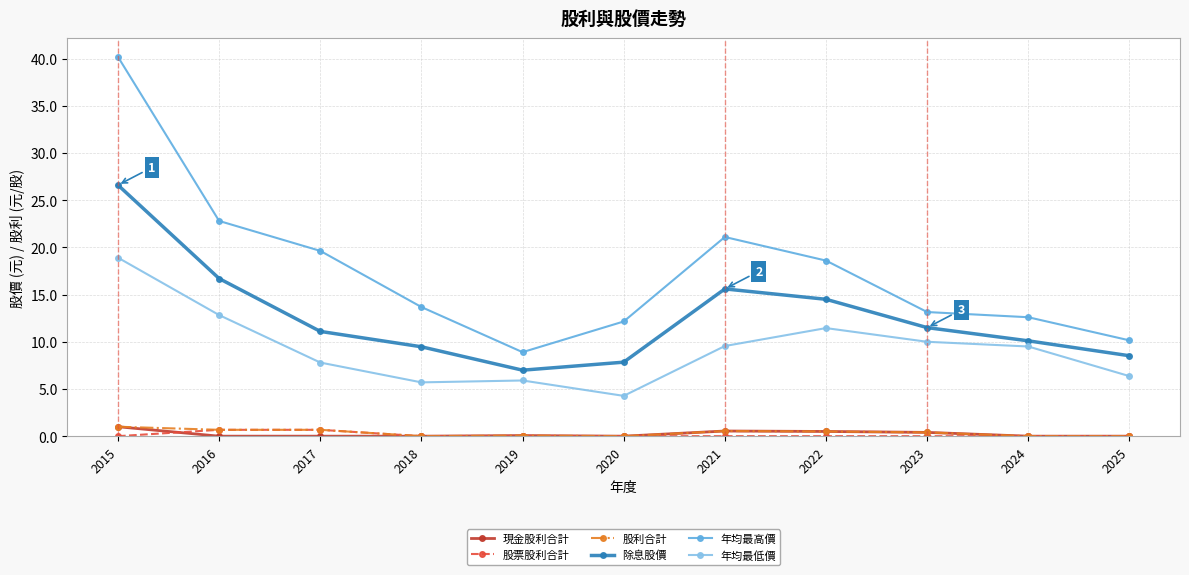

Which category has the lowest value in the 除息股價 series?

2019